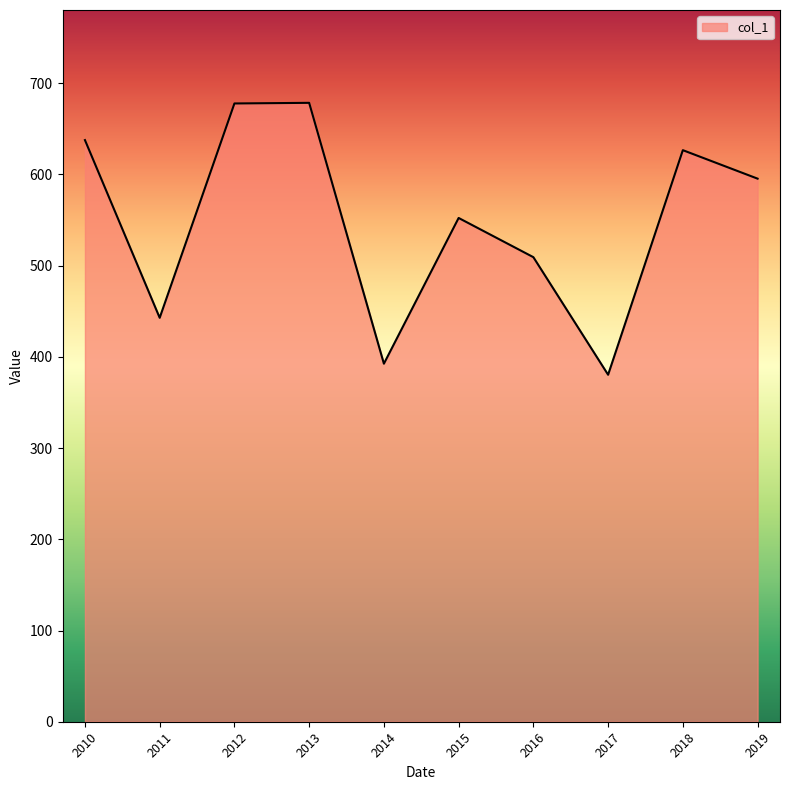

What is the smallest value displayed?

380.4